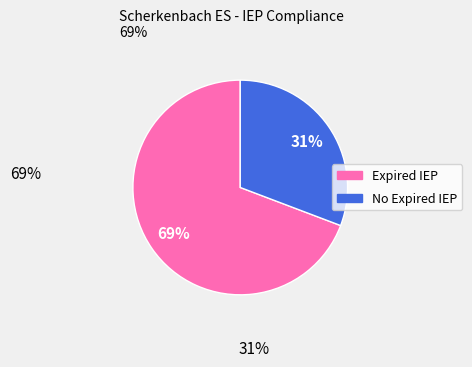

The No Expired IEP slice represents 39% of the pie. True or false?

False